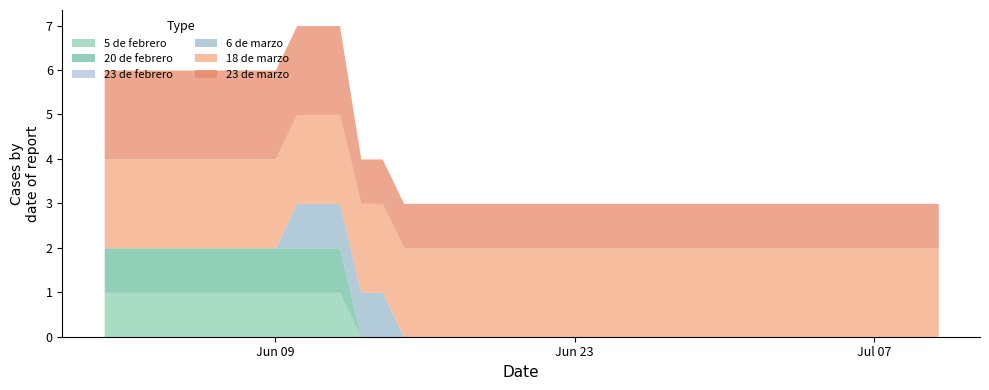

The value of 5 de febrero at 2020-07-07 is 0. True or false?

True